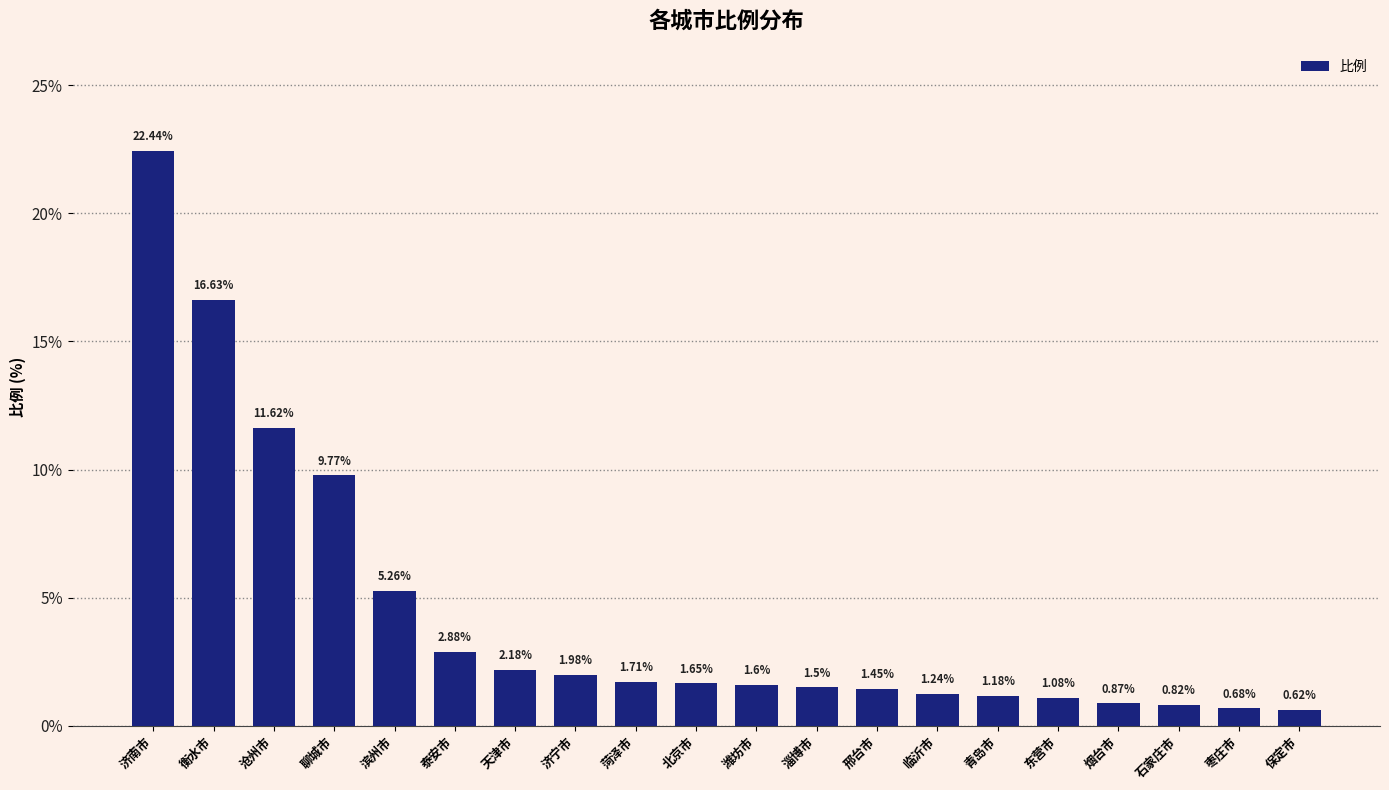

List the labels in order of value, smallest first.

保定市, 枣庄市, 石家庄市, 烟台市, 东营市, 青岛市, 临沂市, 邢台市, 淄博市, 潍坊市, 北京市, 菏泽市, 济宁市, 天津市, 泰安市, 滨州市, 聊城市, 沧州市, 衡水市, 济南市